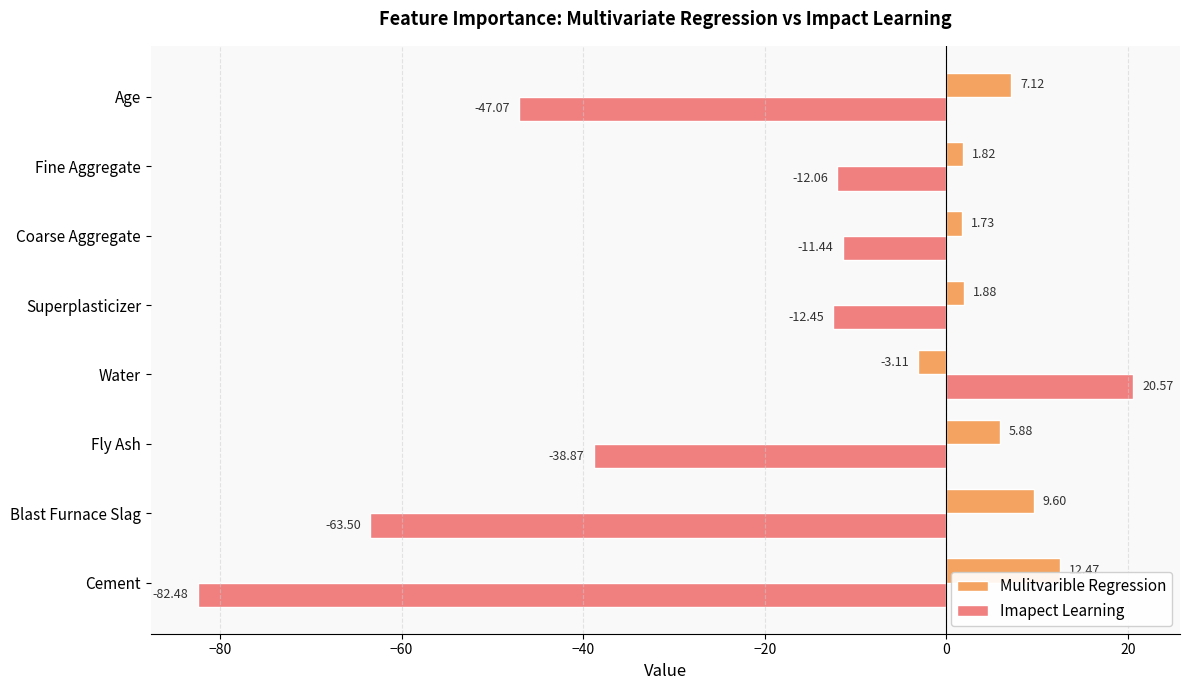

What is the minimum value for Mulitvarible Regression?

-3.1